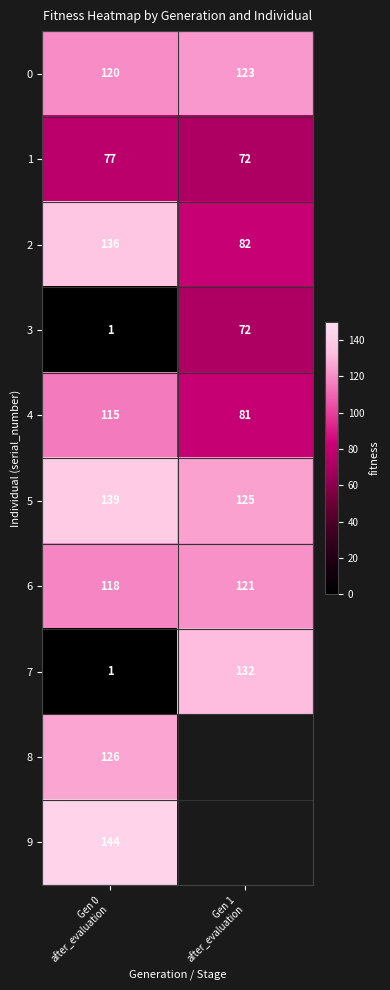

What is the minimum value for 0?

120